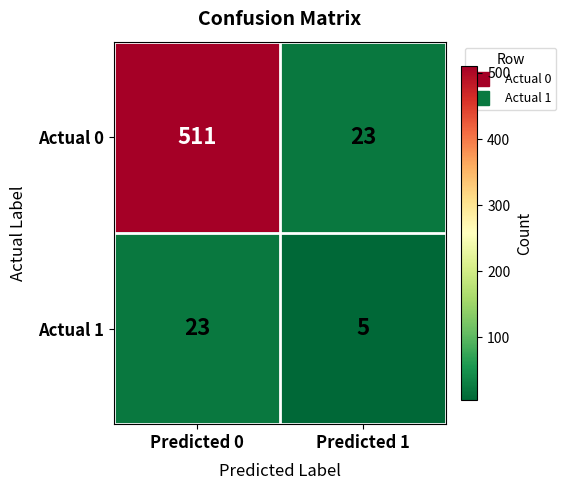

Reading left to right, what are all the values shown in this chart?

Actual 0: Predicted 0=511	Predicted 1=23
Actual 1: Predicted 0=23	Predicted 1=5